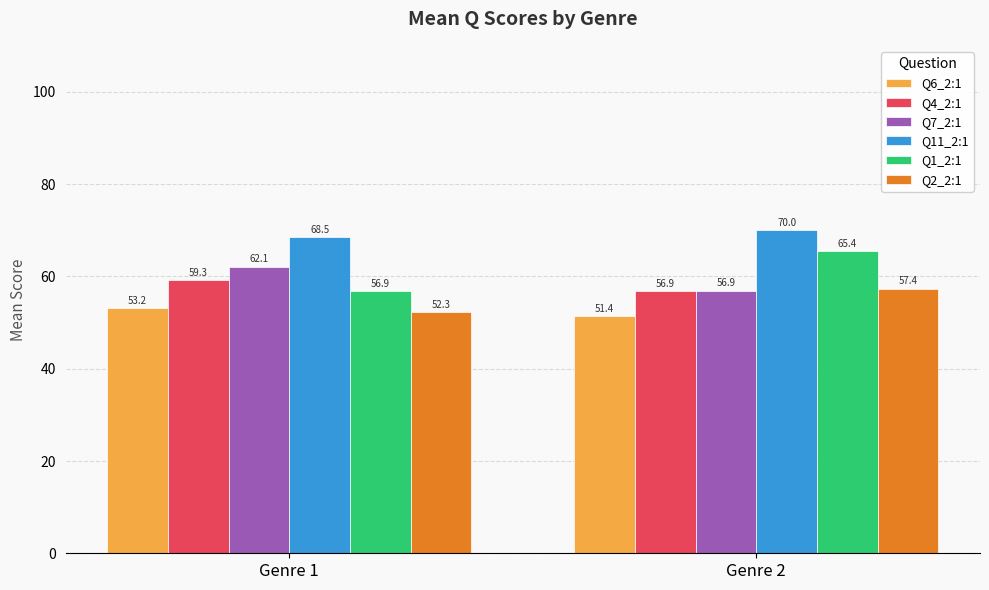

What is the value of the Q6_2:1 bar at the 1st from the left?

53.2